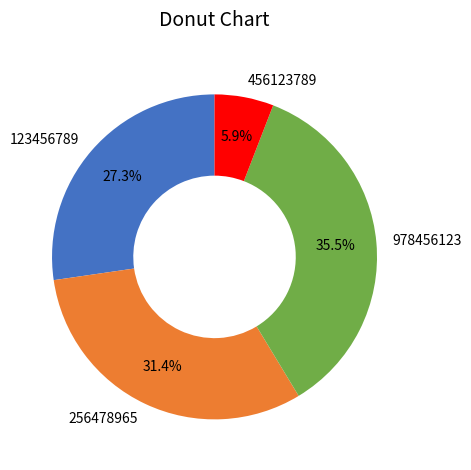

To the nearest percent, what percentage of the pie is 123456789?

27%